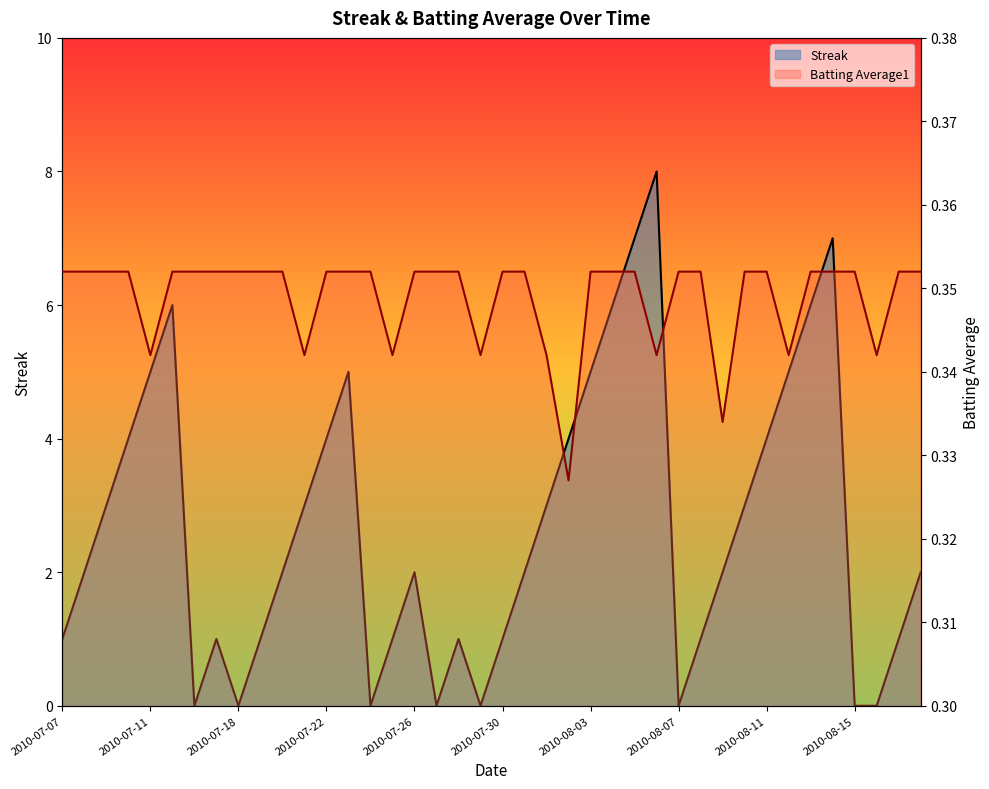

After their last crossing, which series has the higher values: Streak or Batting Average1?

Streak